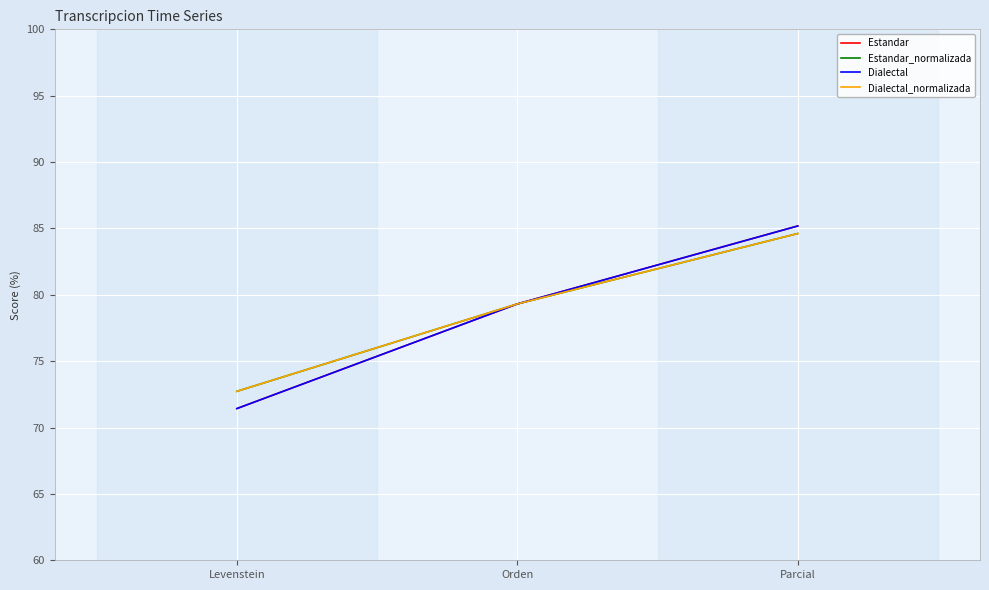

Does the chart have visible grid lines?

Yes